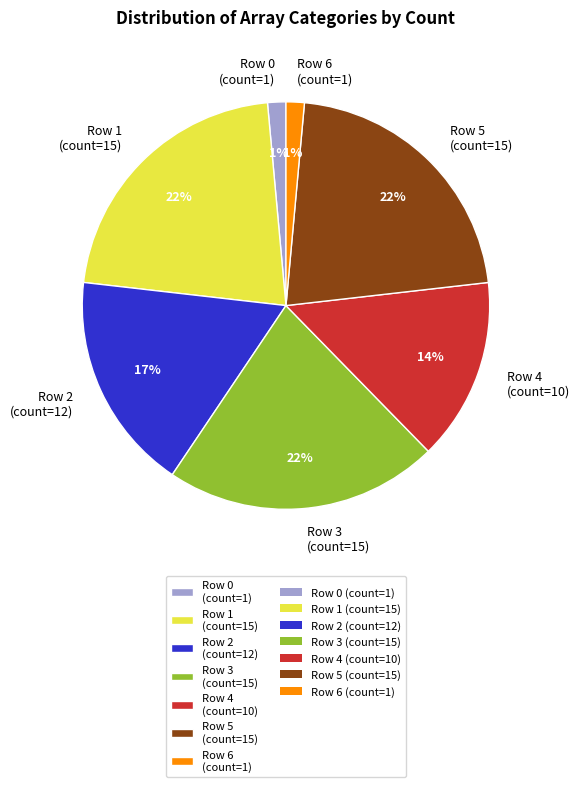

Approximately how many times larger is the value at Row 2 (count=12) compared to Row 1 (count=15)?

0.8